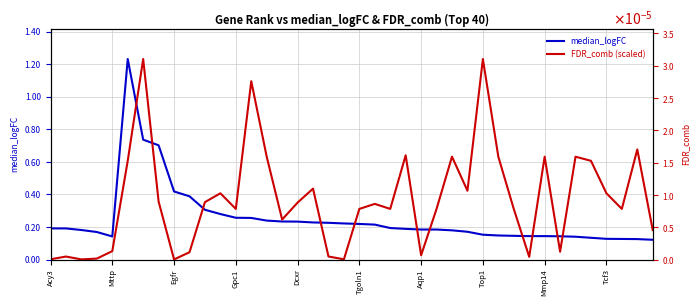

What is the greatest value displayed?

1.2